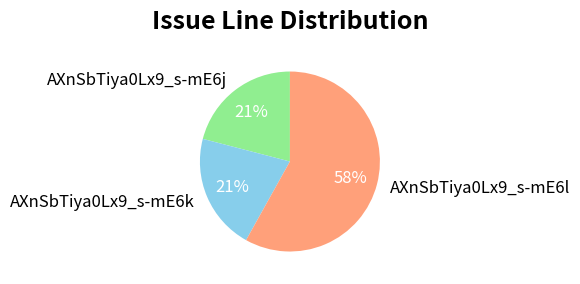

To the nearest percent, what is the combined percentage of AXnSbTiya0Lx9_s-mE6l and AXnSbTiya0Lx9_s-mE6j?

79%